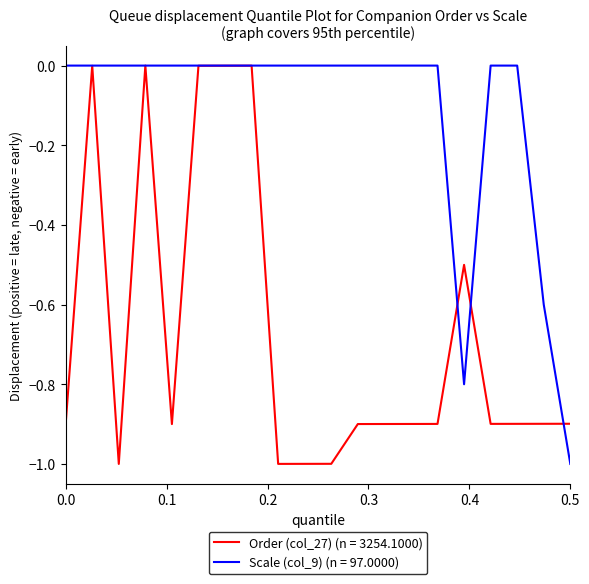

What is the smallest value displayed?

-1.0